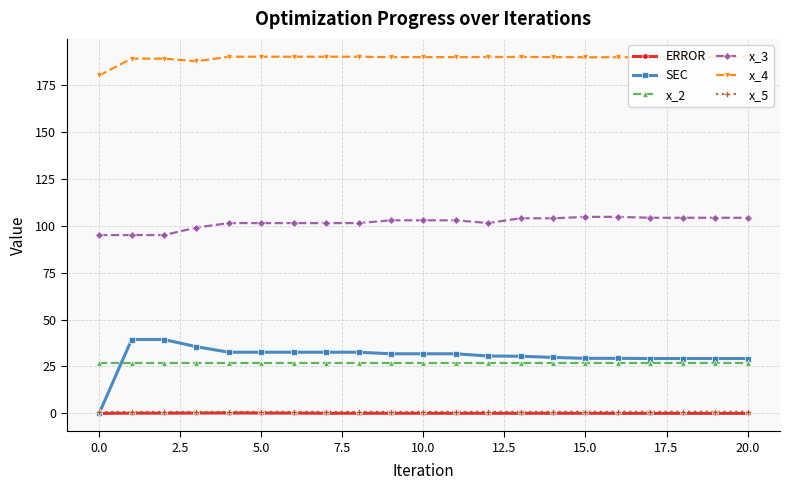

What is the maximum value for SEC?

39.4